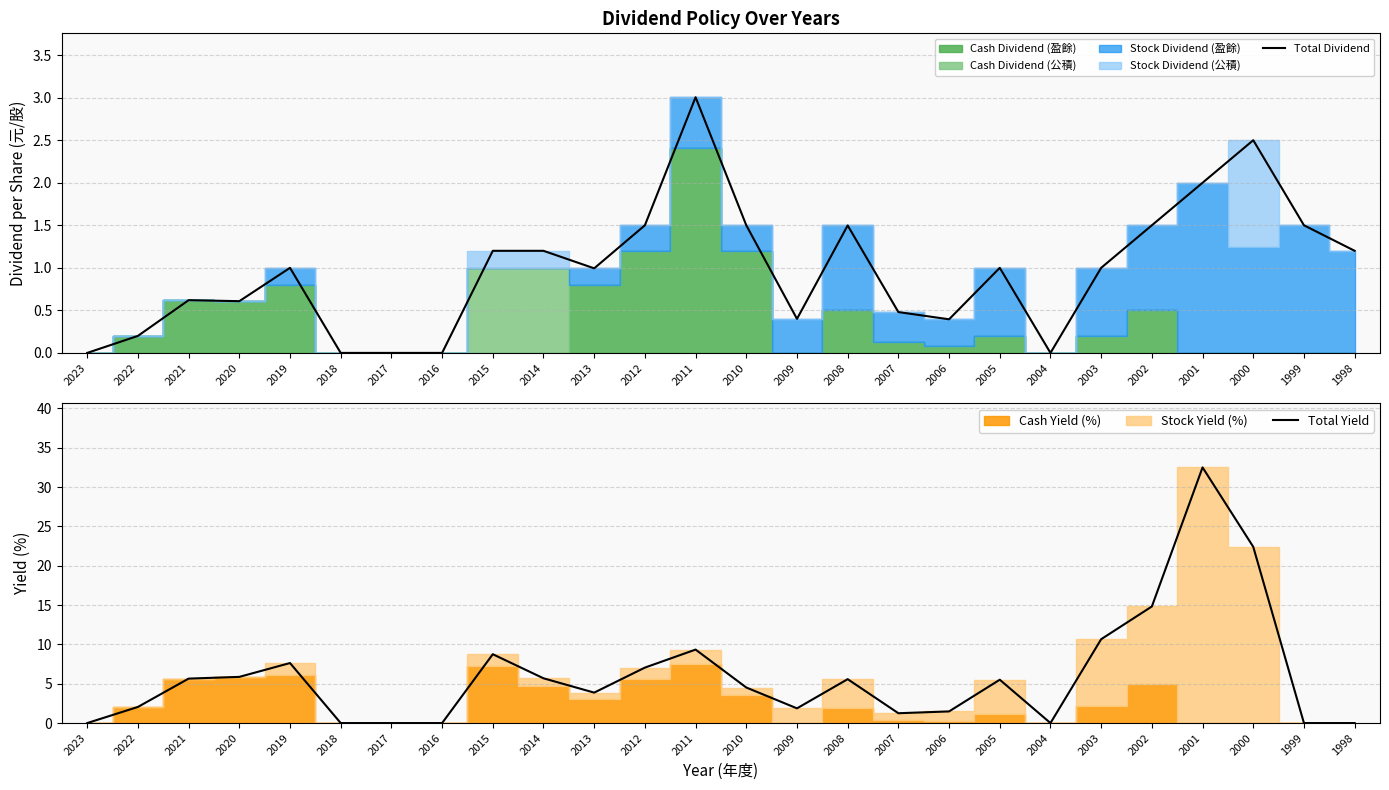

Which series has the largest total across all categories?

Total Yield